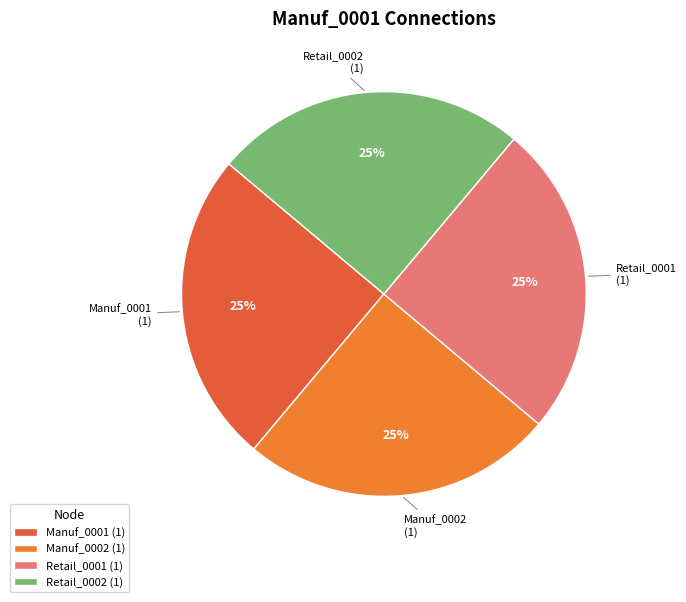

To the nearest percent, what is the average slice percentage?

25%